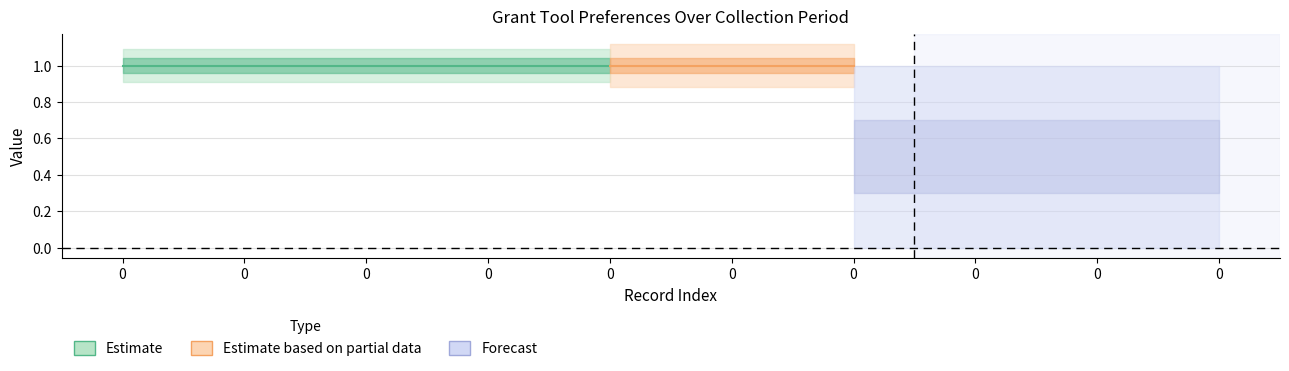

What is the approximate value of PrefValue at 0?

1